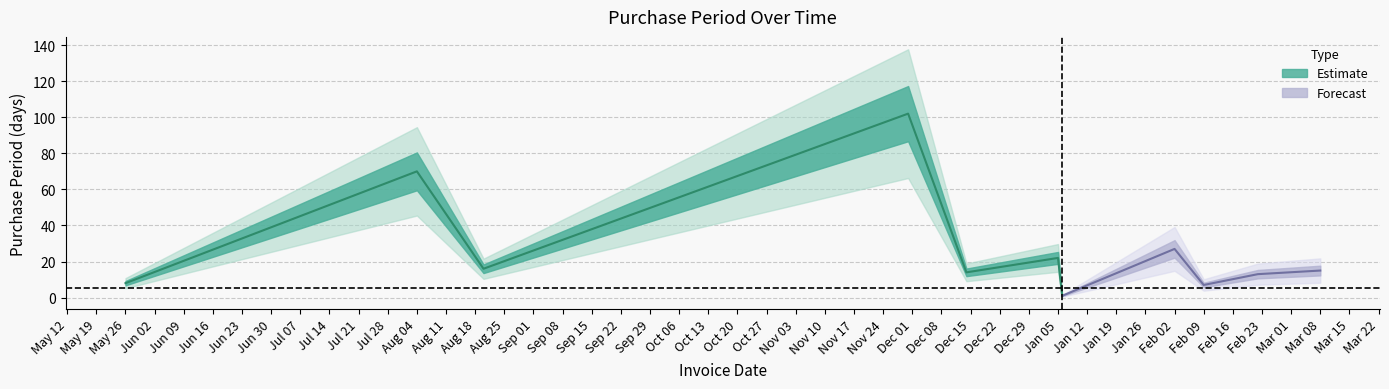

What is the change in value from 2015-11-30 to 2016-02-22?

-89